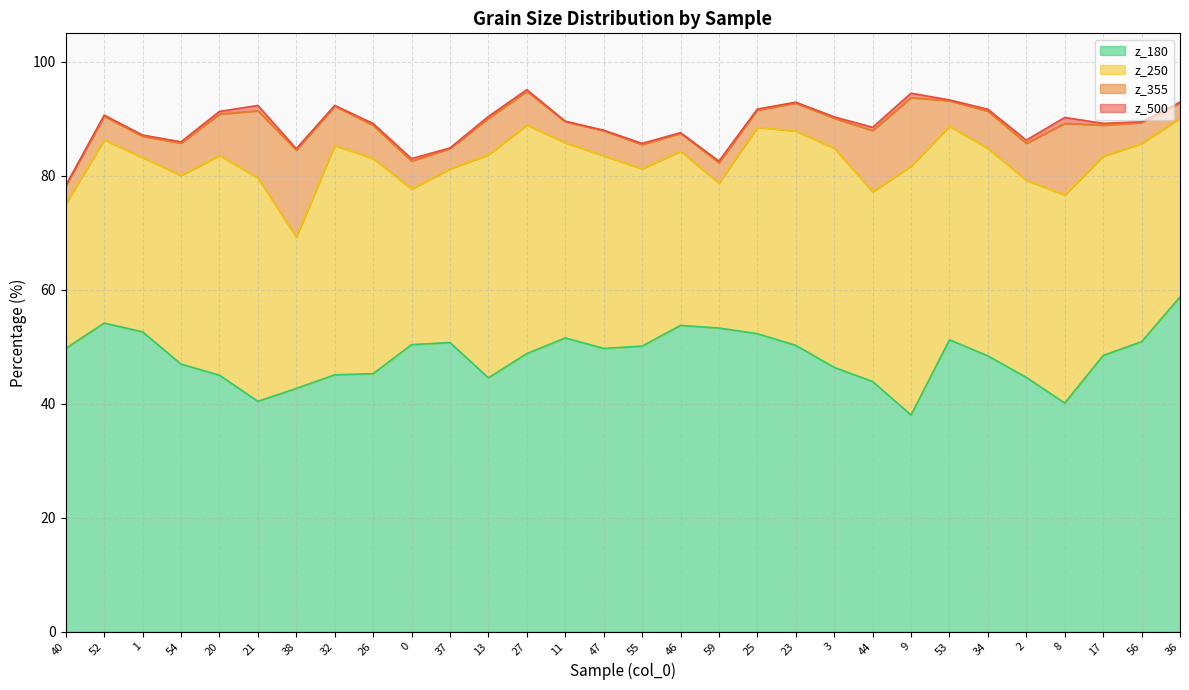

Which category has the lowest value in the z_250 series?

40